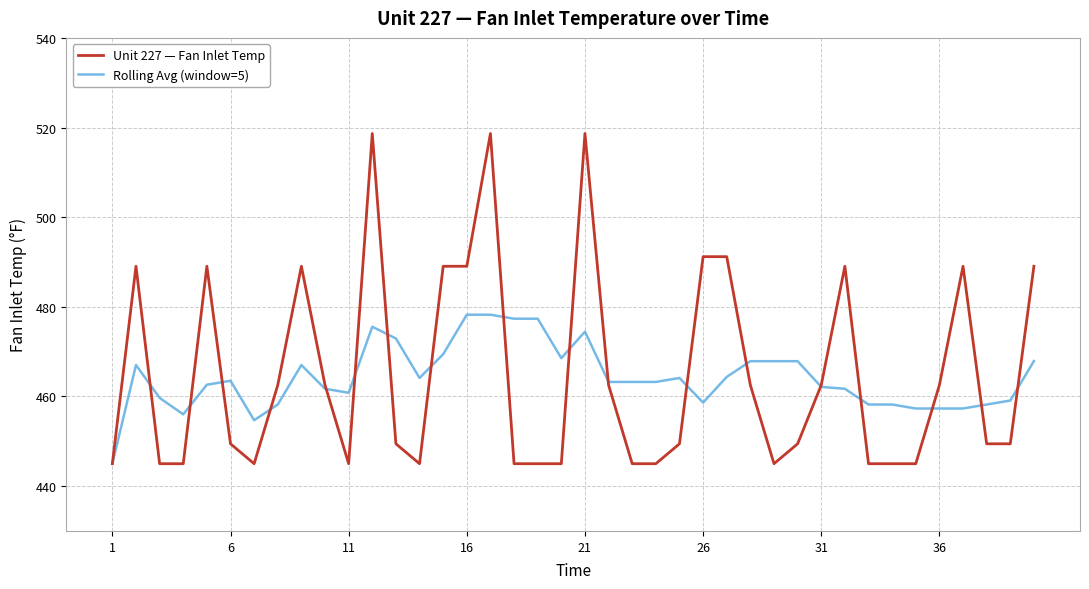

Which series has the largest range (max minus min)?

Unit 227 — Fan Inlet Temp